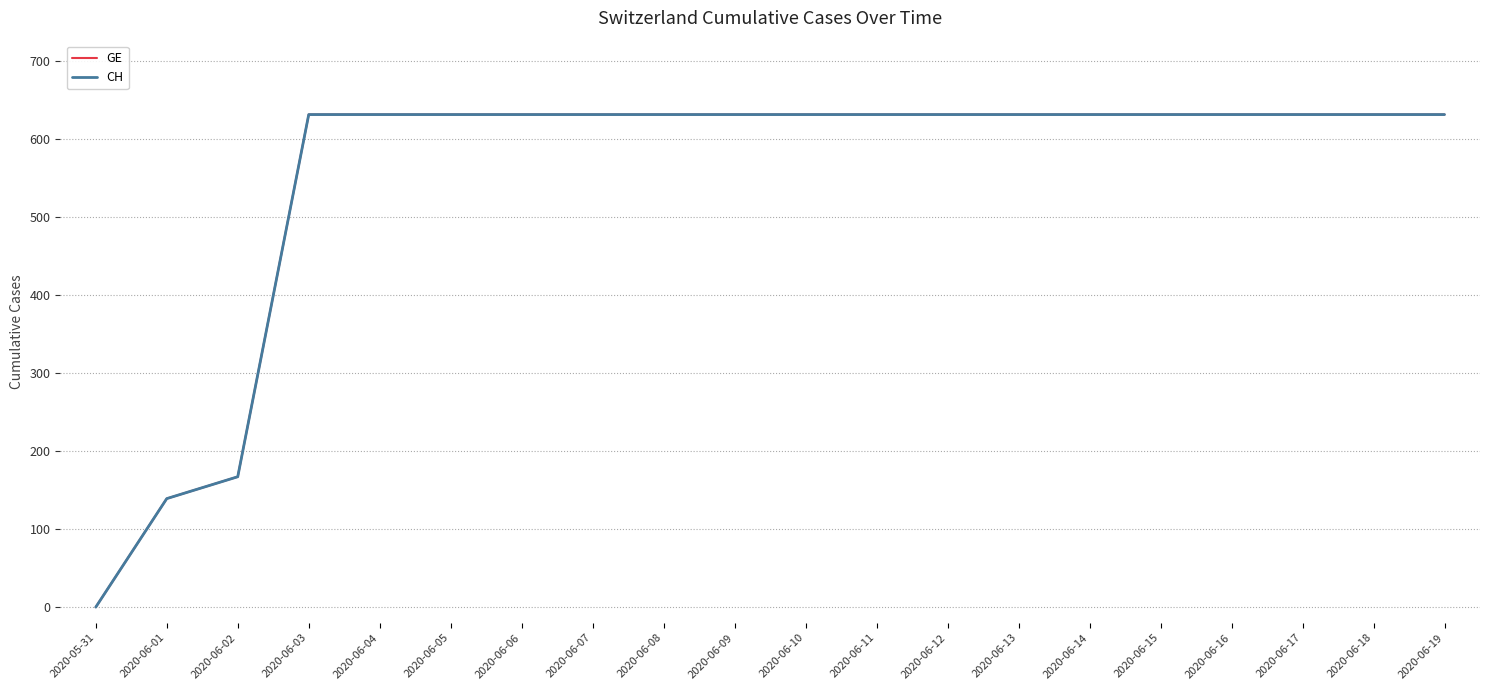

Which series changed the most between 2020-06-03 and 2020-06-10?

GE